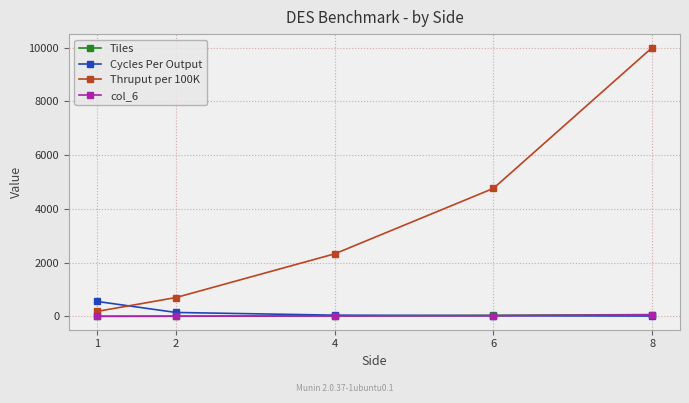

At which label is col_6 closest to 28?

6